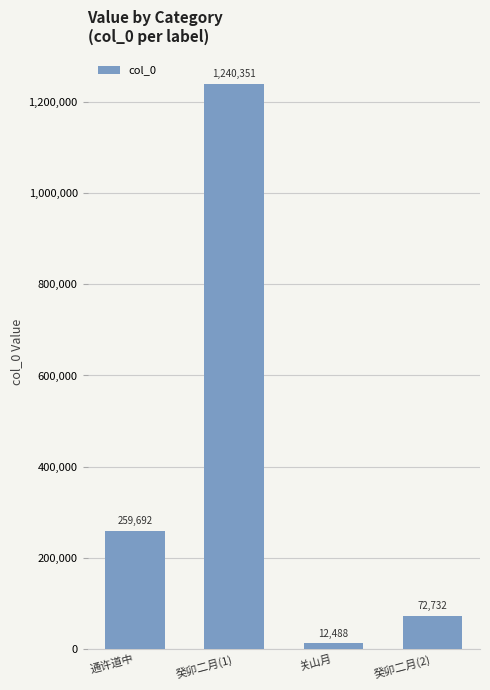

Reading left to right, list all the values displayed in this chart.

通许道中=259692	癸卯二月(1)=1240351	关山月=12488	癸卯二月(2)=72732